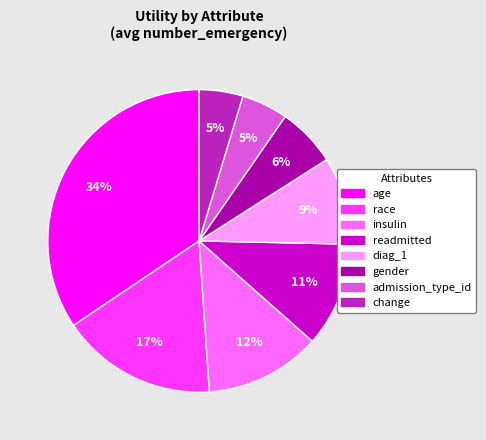

Combined, do gender and insulin account for over 50%?

No